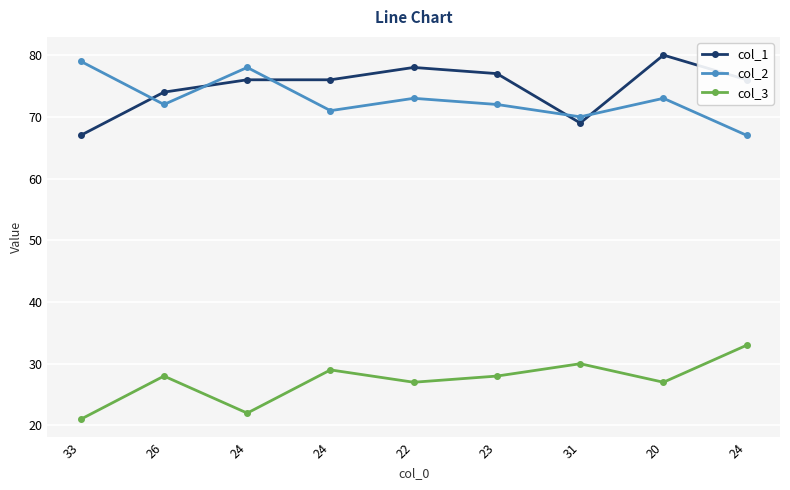

How many categories are shown in the chart?

9